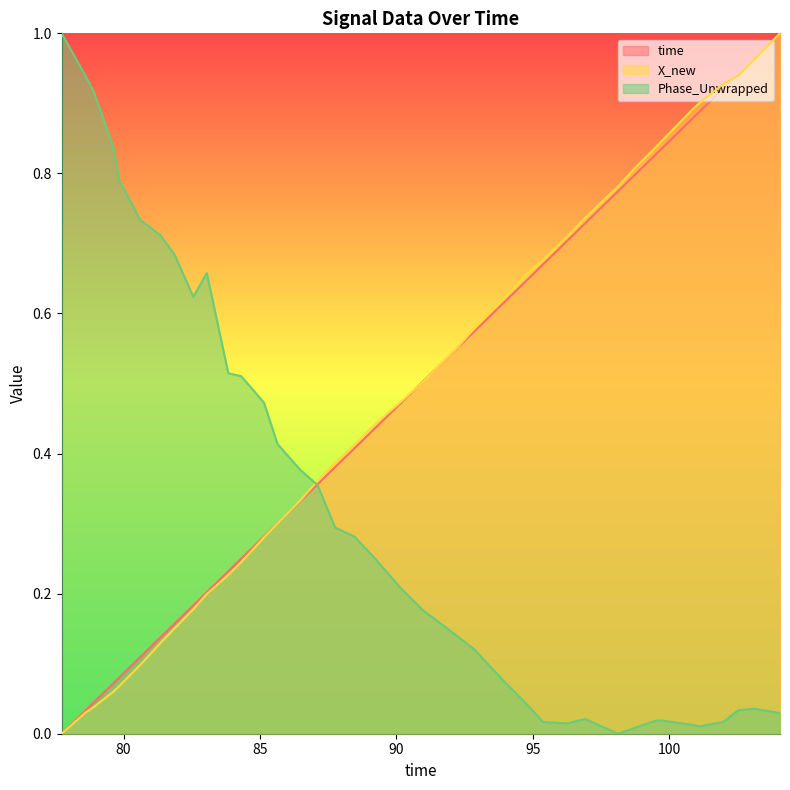

True or false: X_new and Phase_Unwrapped intersect in this chart.

True